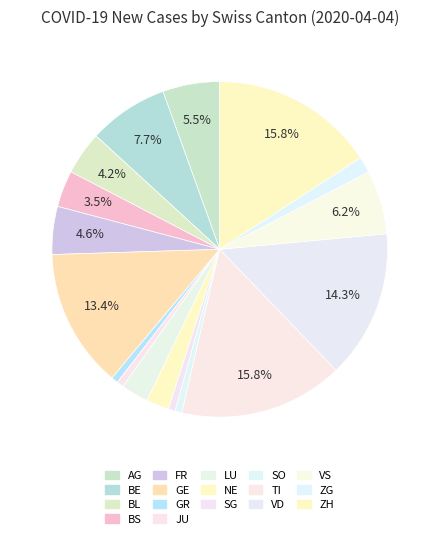

Which category has the smallest portion of the pie?

GR